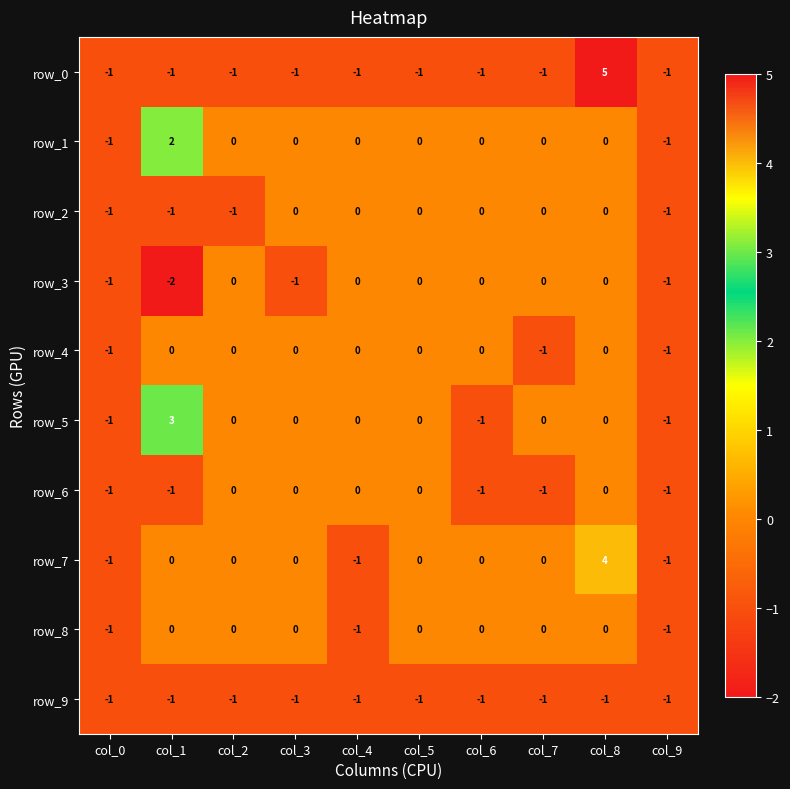

How many data points in row_0 are above -1?

1